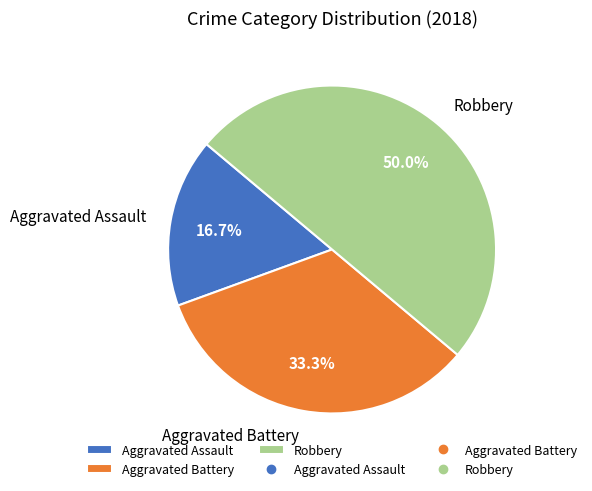

Count the number of slices in the pie.

3